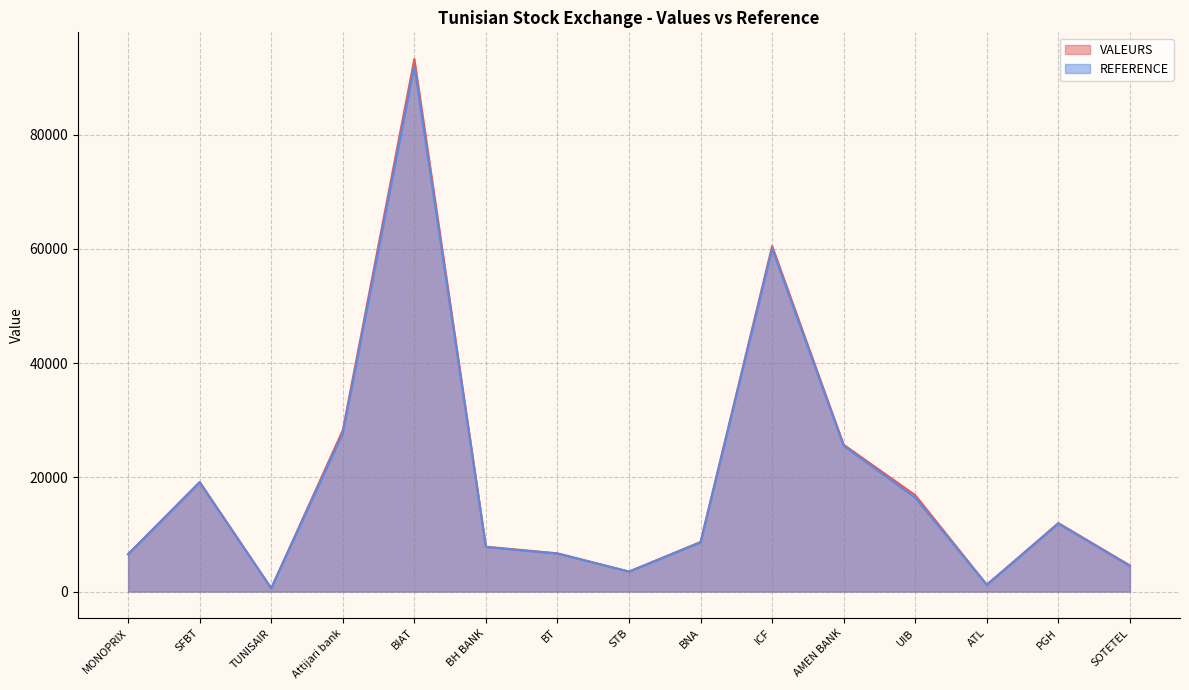

Where does the VALEURS series first go above 8690?

SFBT